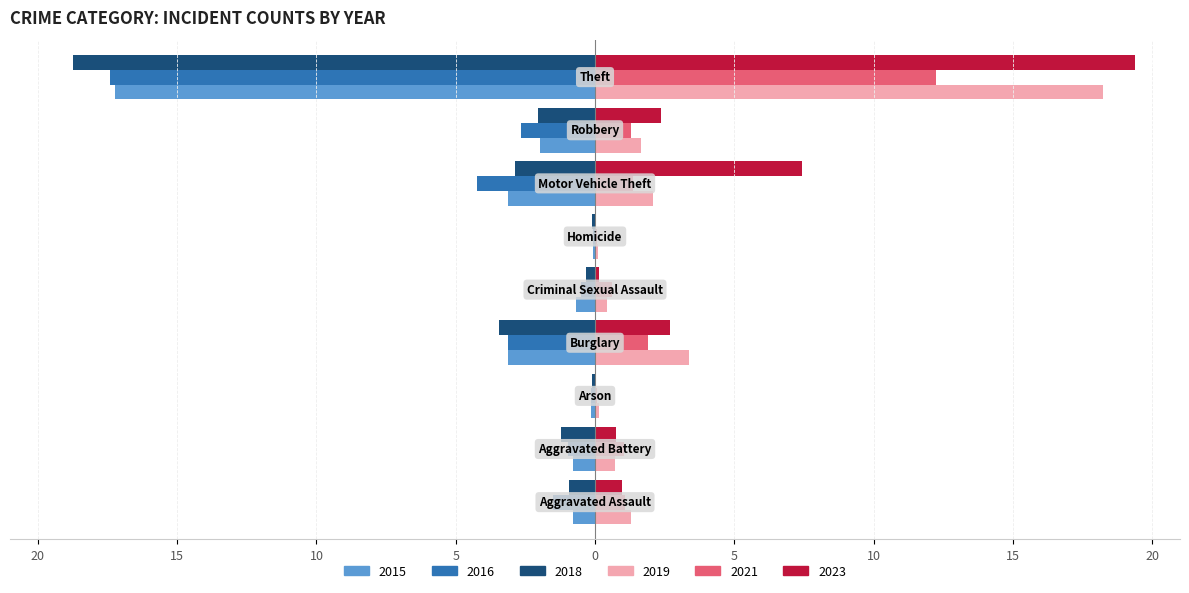

Reading right to left, list all the values displayed in this chart.

2015: Theft=-17.2	Robbery=-2.0	Motor Vehicle Theft=-3.1	Homicide=-0.1	Criminal Sexual Assault=-0.7	Burglary=-3.1	Arson=-0.2	Aggravated Battery=-0.8	Aggravated Assault=-0.8
2016: Theft=-17.4	Robbery=-2.7	Motor Vehicle Theft=-4.2	Homicide=-0.1	Criminal Sexual Assault=-0.5	Burglary=-3.1	Arson=-0.2	Aggravated Battery=-1.0	Aggravated Assault=-1.5
2018: Theft=-18.7	Robbery=-2.0	Motor Vehicle Theft=-2.9	Homicide=-0.1	Criminal Sexual Assault=-0.3	Burglary=-3.5	Arson=-0.1	Aggravated Battery=-1.2	Aggravated Assault=-0.9
2019: Theft=18.2	Robbery=1.7	Motor Vehicle Theft=2.1	Homicide=0.1	Criminal Sexual Assault=0.4	Burglary=3.4	Arson=0.2	Aggravated Battery=0.7	Aggravated Assault=1.3
2021: Theft=12.2	Robbery=1.3	Motor Vehicle Theft=1.3	Homicide=0.1	Criminal Sexual Assault=0.6	Burglary=1.9	Arson=0.1	Aggravated Battery=1.0	Aggravated Assault=1.1
2023: Theft=19.4	Robbery=2.4	Motor Vehicle Theft=7.4	Homicide=0.0	Criminal Sexual Assault=0.2	Burglary=2.7	Arson=0.0	Aggravated Battery=0.8	Aggravated Assault=1.0